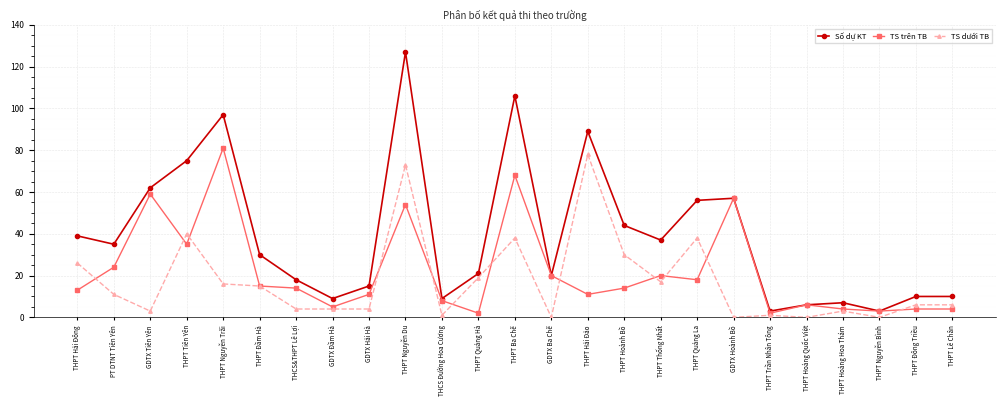

At which category does TS dưới TB reach its first local peak?

THPT Tiên Yên